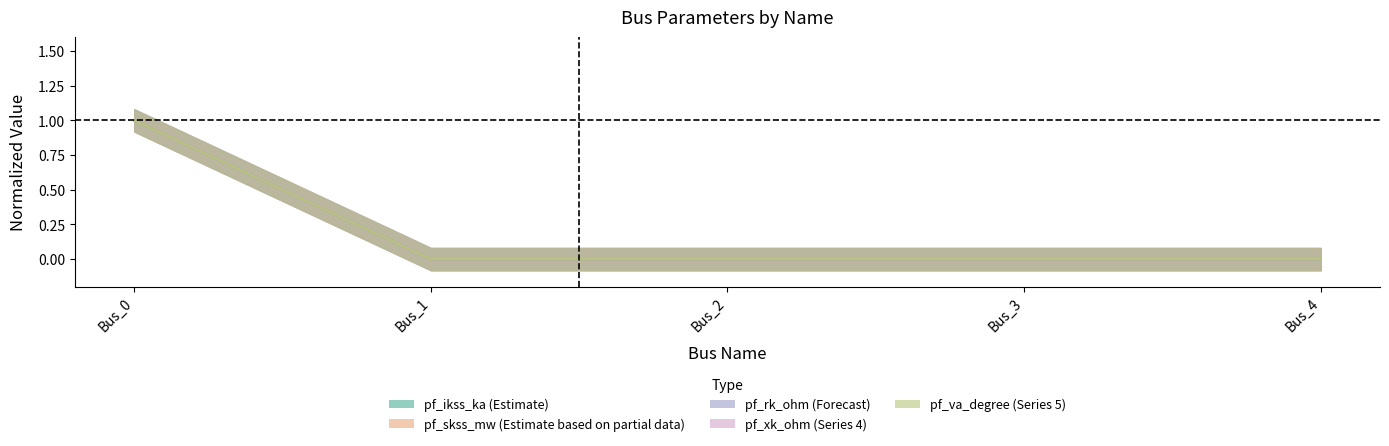

True or false: pf_xk_ohm and pf_rk_ohm cross at least once.

False